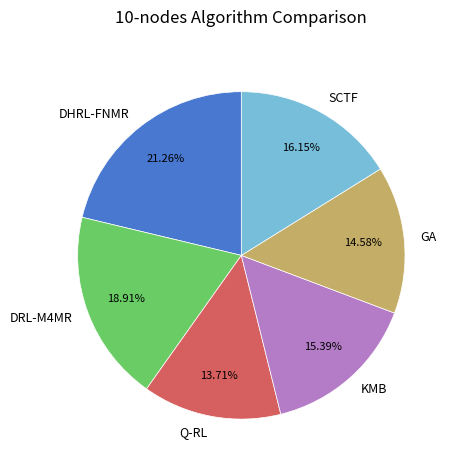

How many slices are in this pie chart?

6